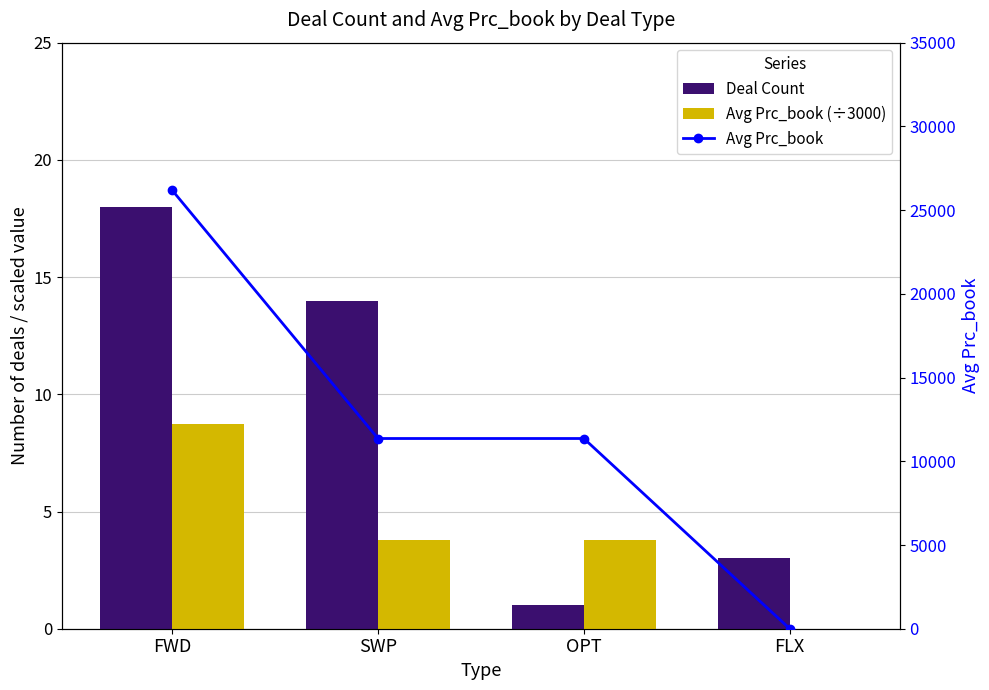

What is the label of the 1st bar from the right?

FLX